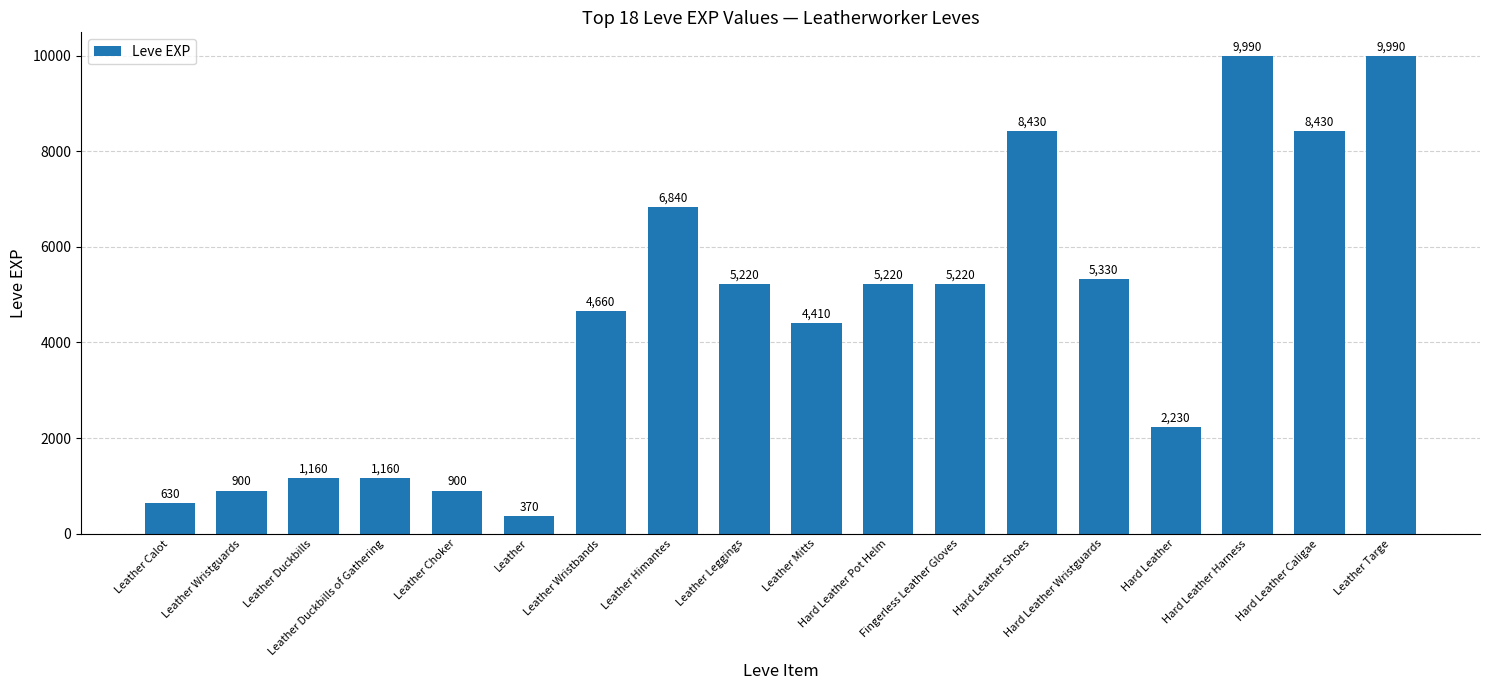

What is the greatest value displayed?

9990